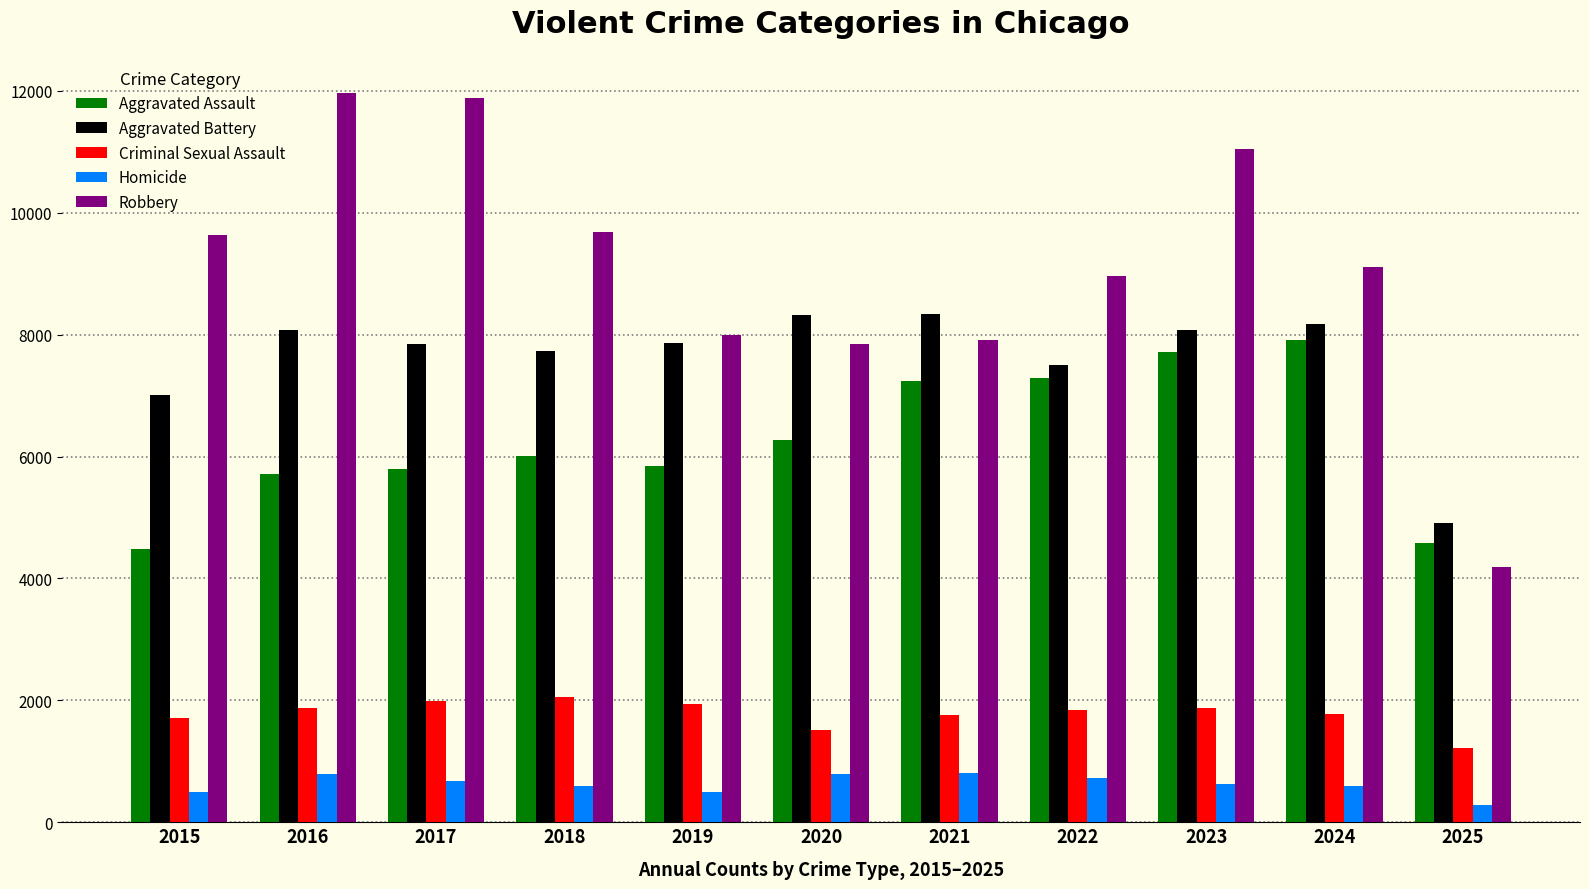

Between 2017 and 2022, which series saw the biggest shift?

Robbery